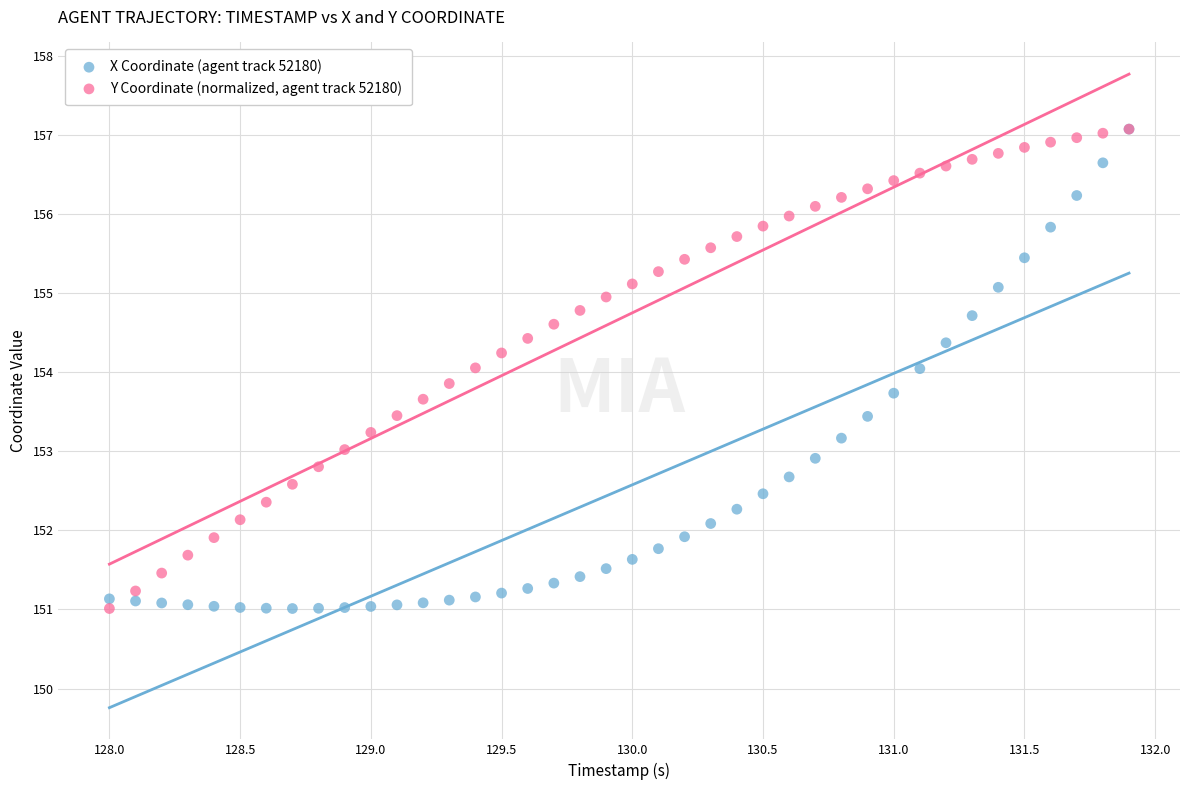

What are all the series names shown in the legend?

X Coordinate (agent track 52180), Y Coordinate (normalized, agent track 52180)